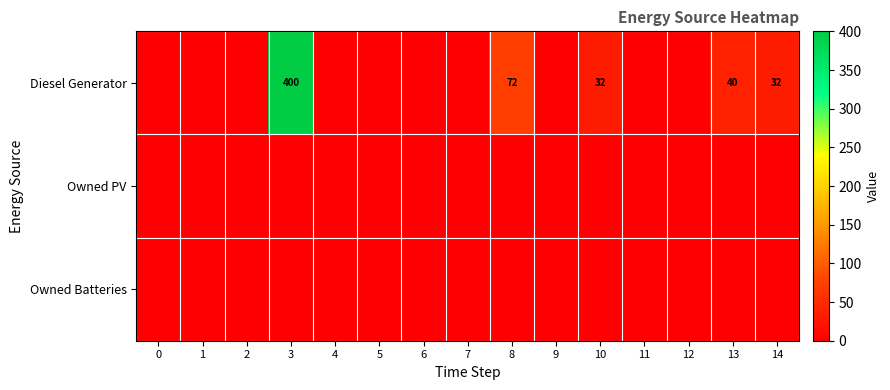

Is it true that Diesel Generator equals 32 at 14?

True